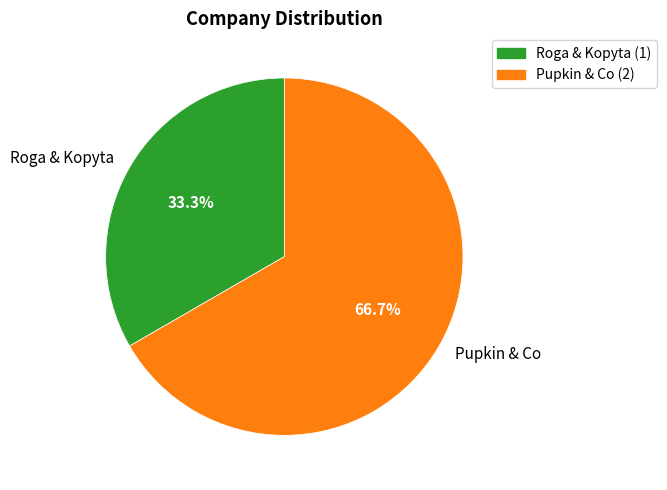

Rank the categories by value from highest to lowest.

Pupkin & Co, Roga & Kopyta